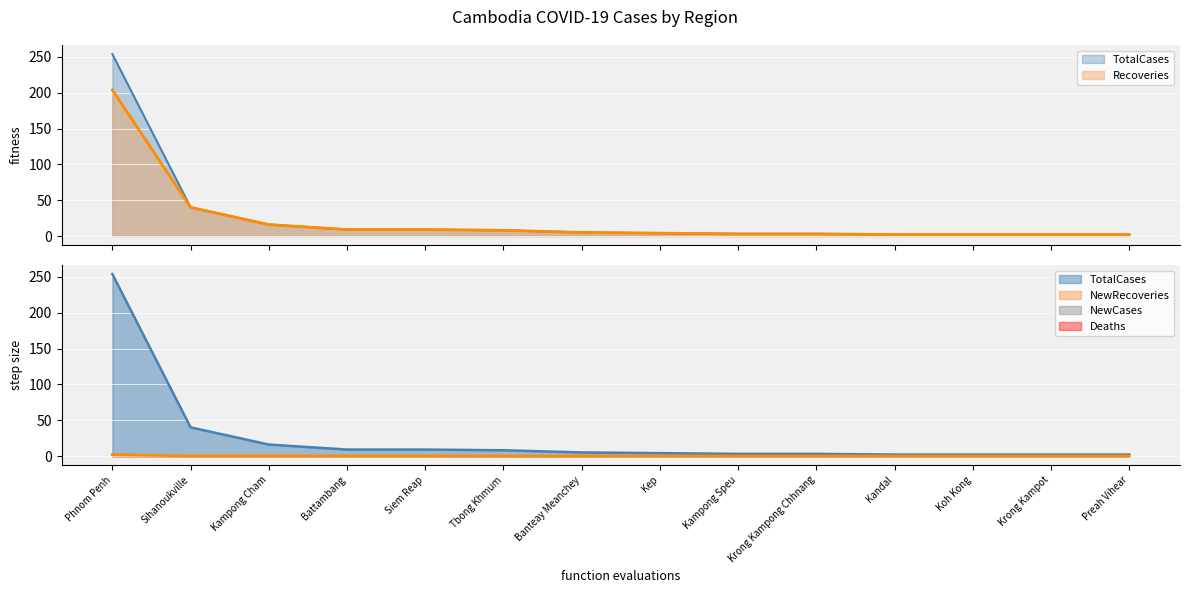

At which label does Recoveries reach its peak?

Phnom Penh